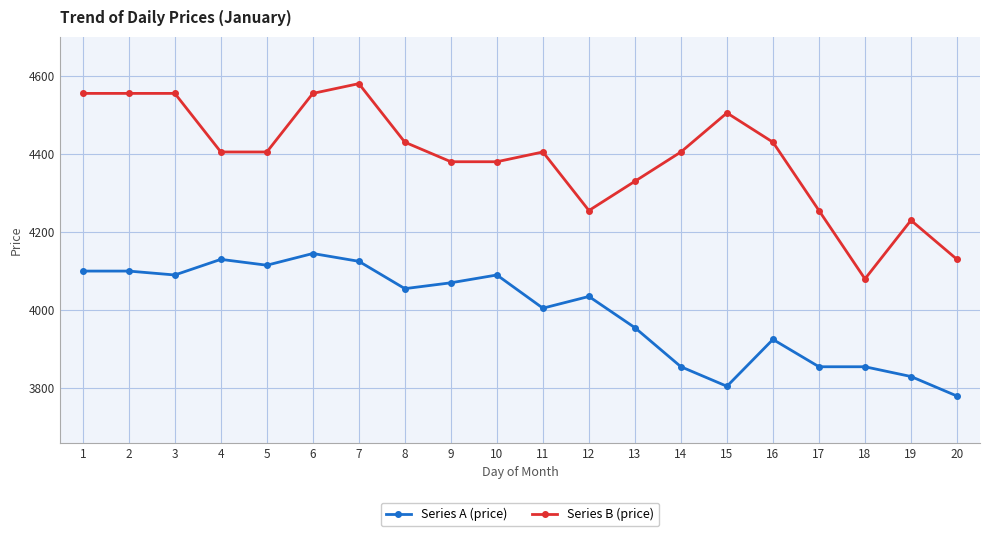

List the series in order of their peak value, highest first.

Series B (price), Series A (price)